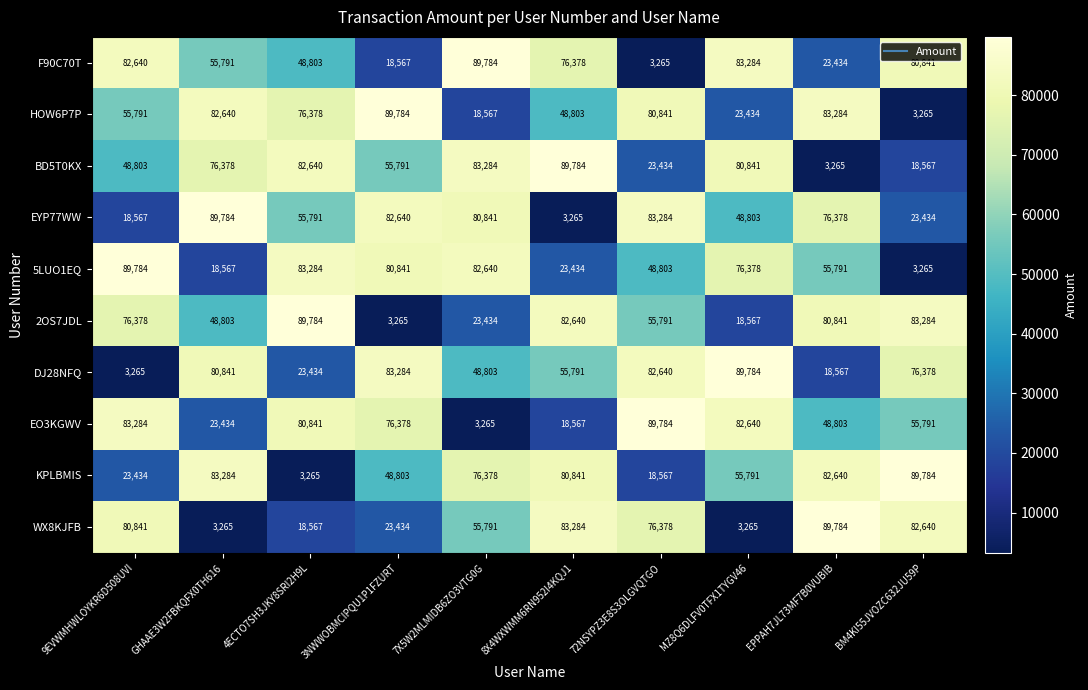

What is the greatest value displayed?

89784